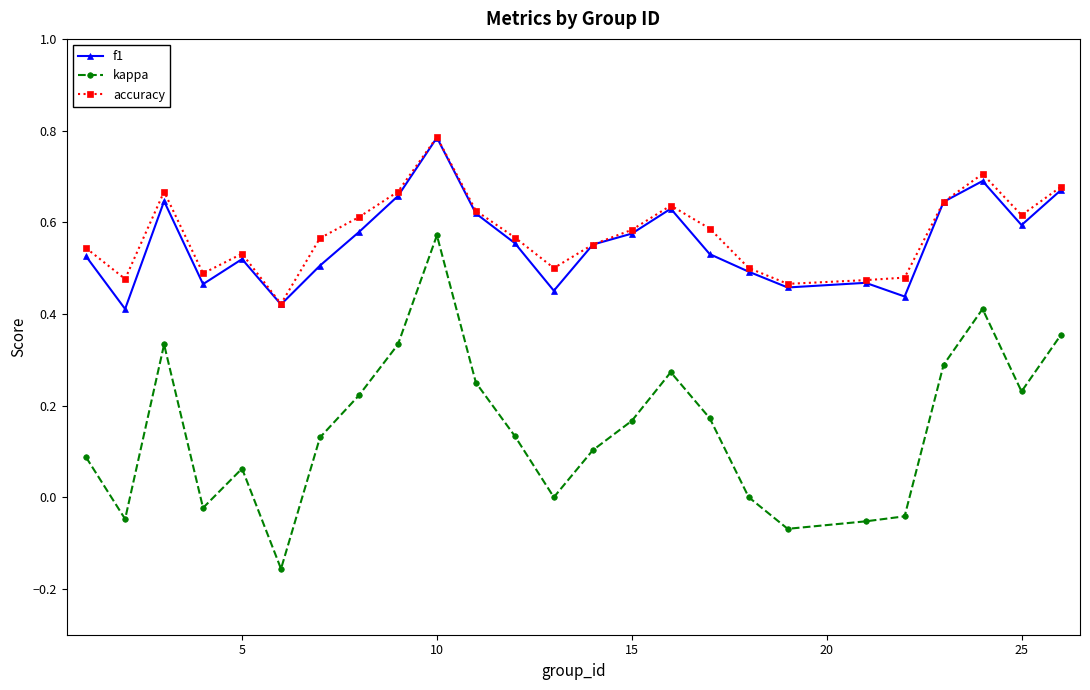

True or false: f1 has more than 1 interior local peaks.

True